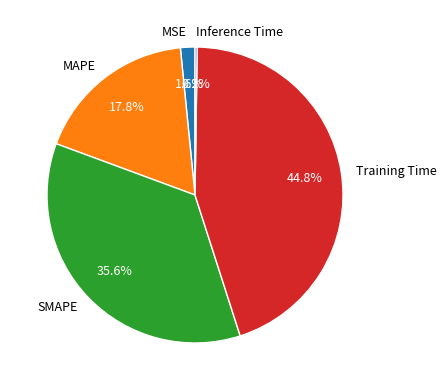

Is there a majority slice in this chart?

No